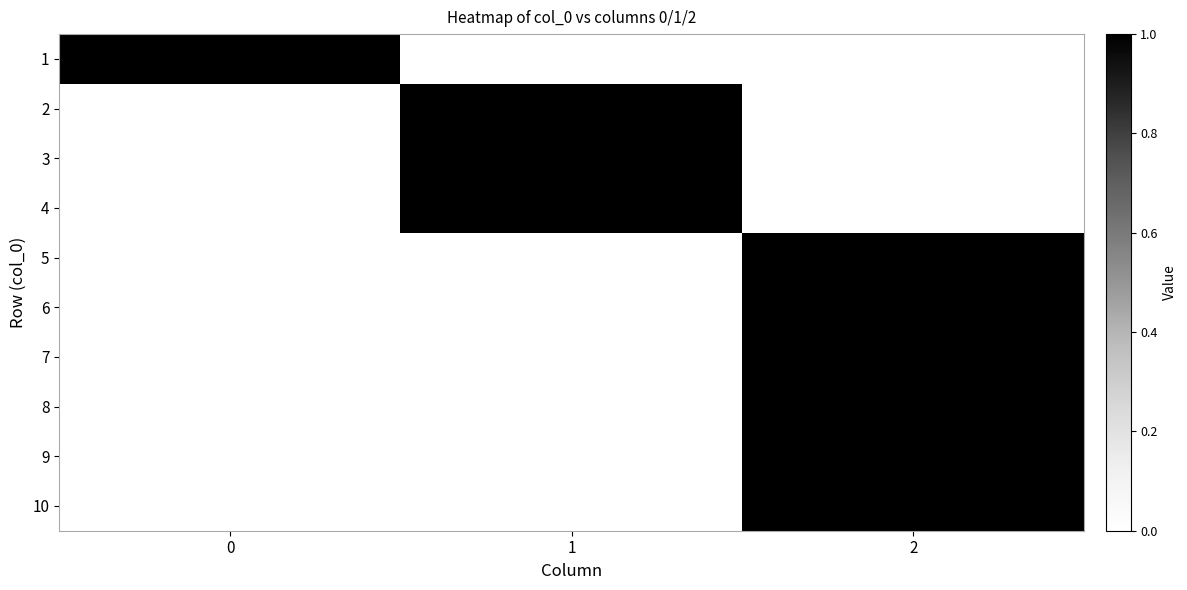

List the series in order of their peak value, lowest first.

1, 2, 3, 4, 5, 6, 7, 8, 9, 10